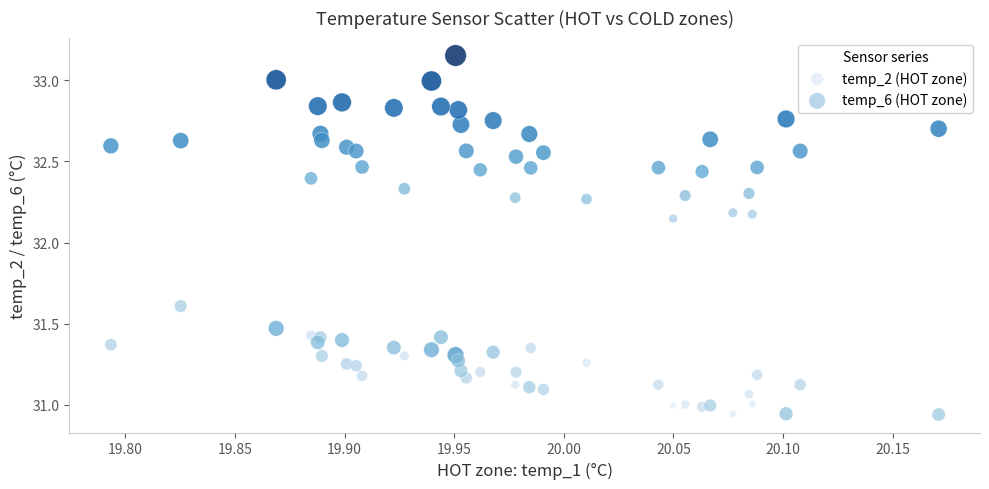

Which series contains the highest Y value?

temp_6 (HOT zone)